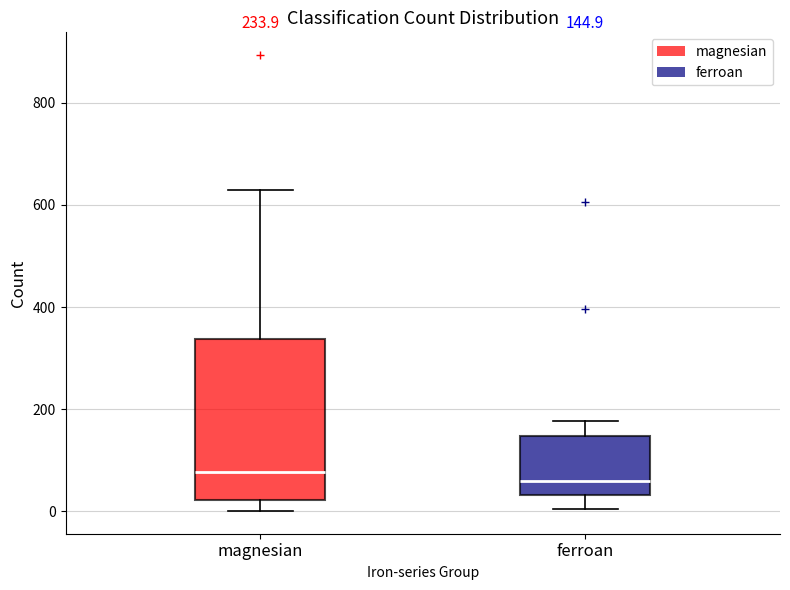

Comparing the boxes themselves (not the whiskers), which one is the tallest?

magnesian